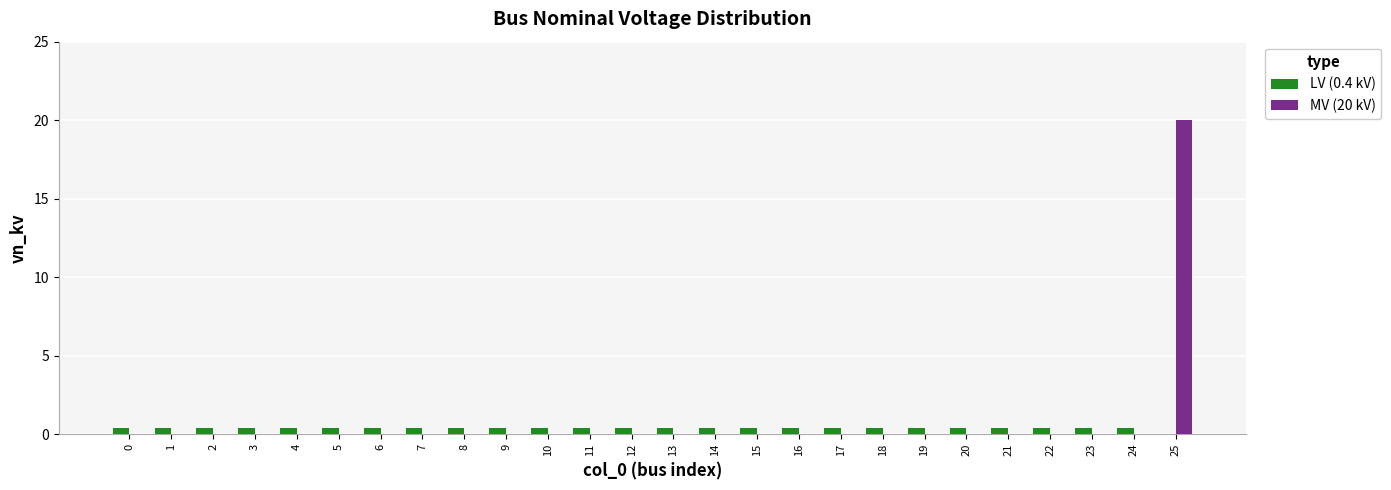

At which category does the chart reach its peak across all series?

25